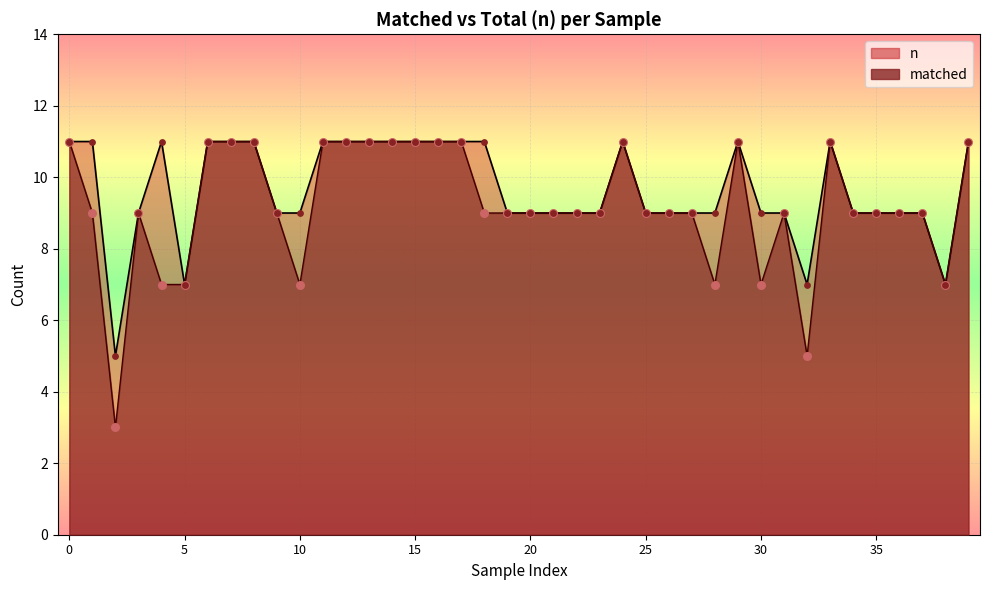

Which series has the largest total across all categories?

n